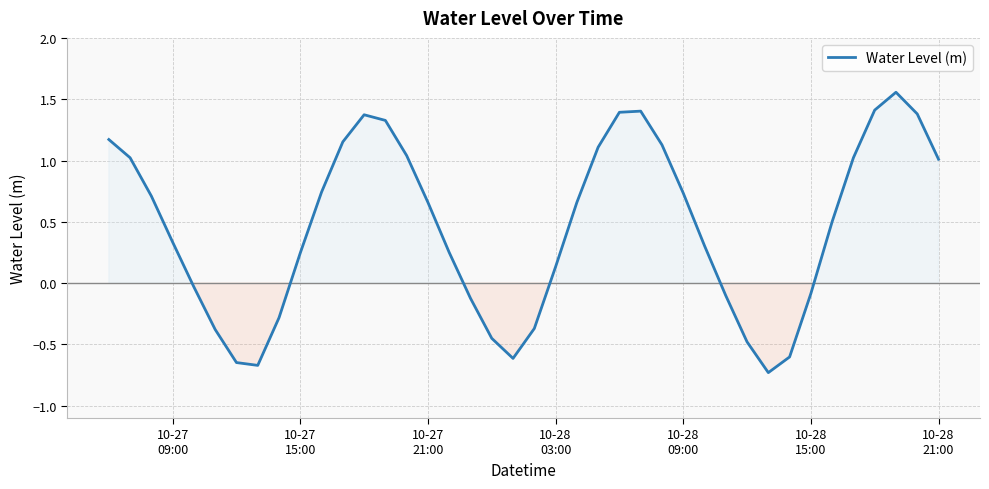

How many positive values are there?

26